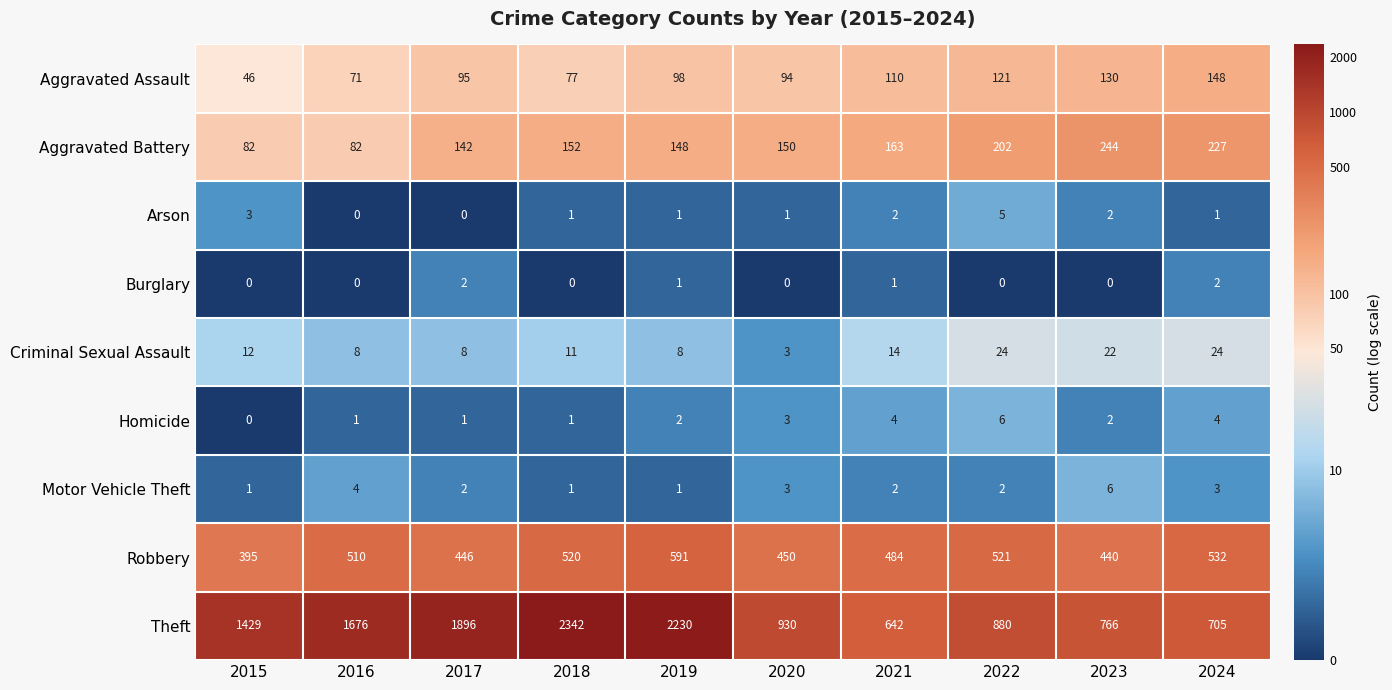

Between 2023 and 2024, which series saw the biggest shift?

Robbery